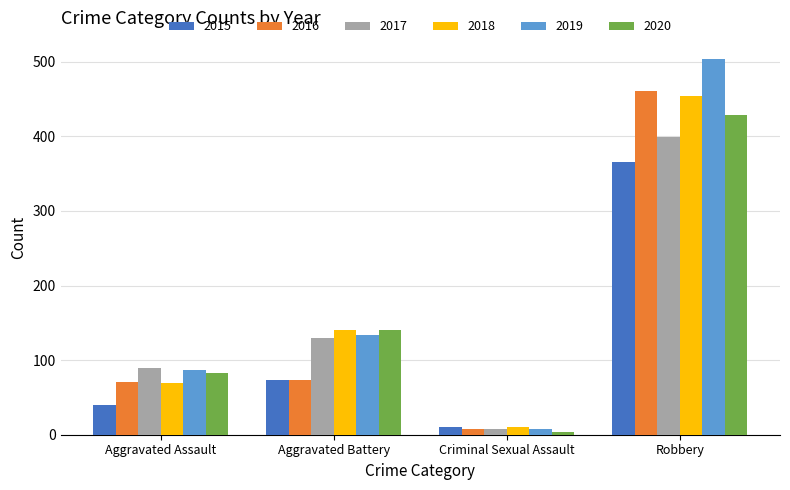

List the labels in order of 2019 value, largest first.

Robbery, Aggravated Battery, Aggravated Assault, Criminal Sexual Assault